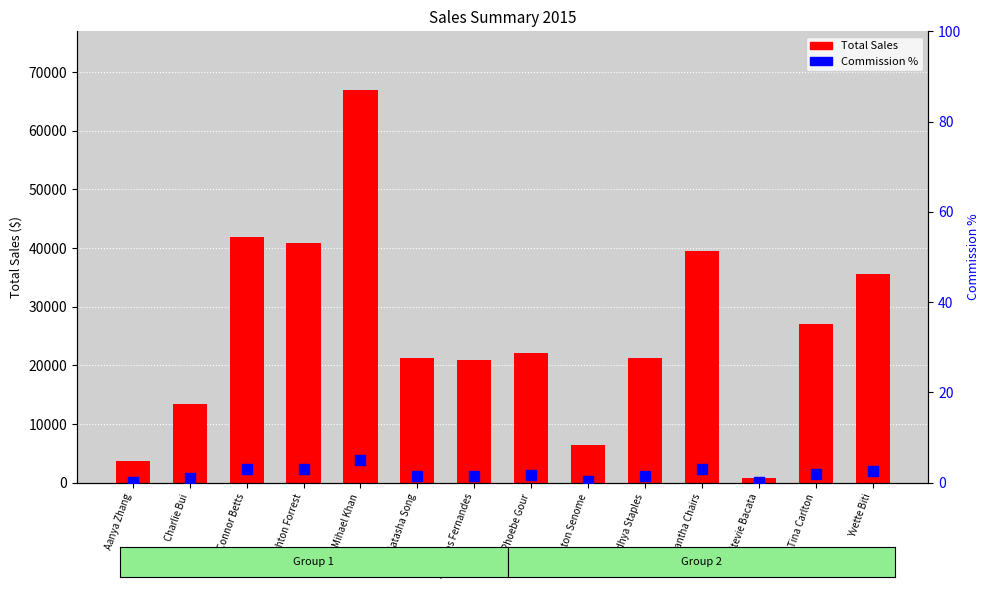

Which series reaches the minimum Y coordinate?

Commission %